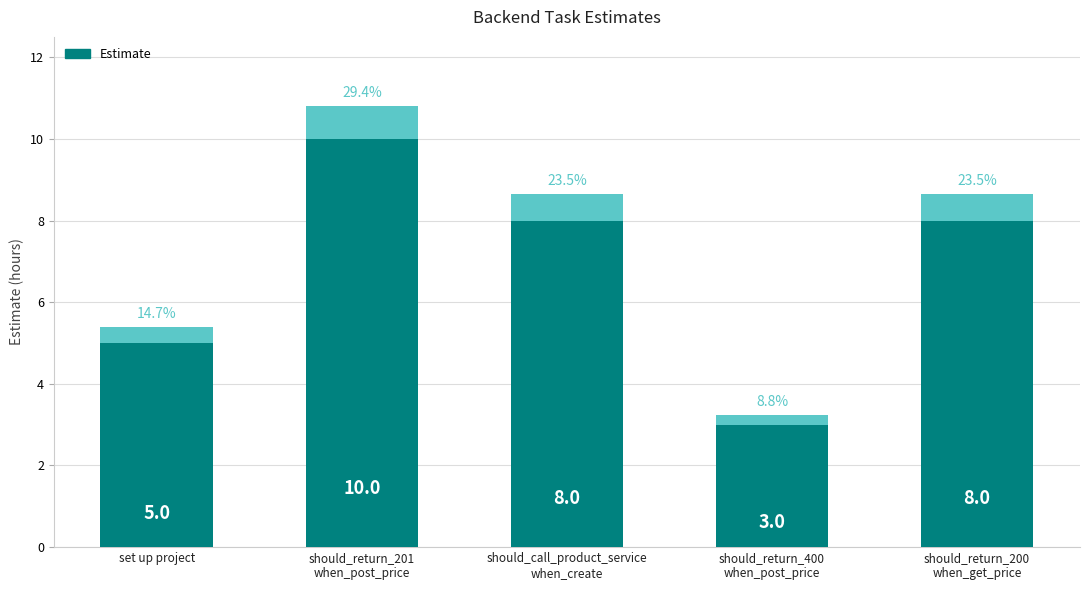

What is the difference between the maximum and second lowest values?

5